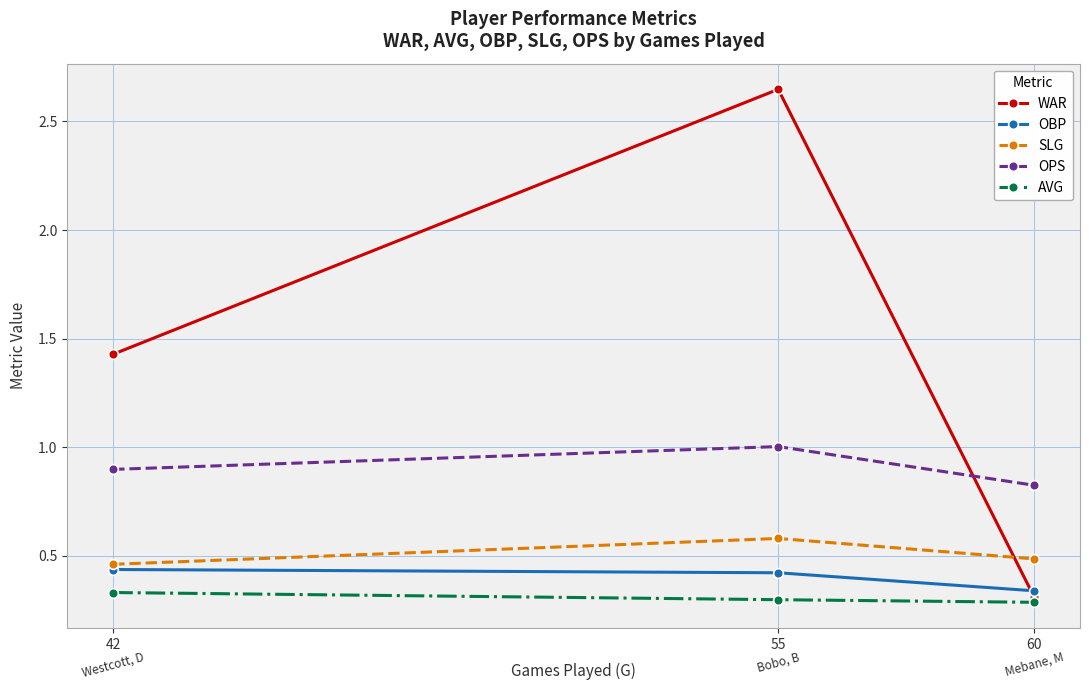

The WAR series shows 0.3 at 60. True or false?

True